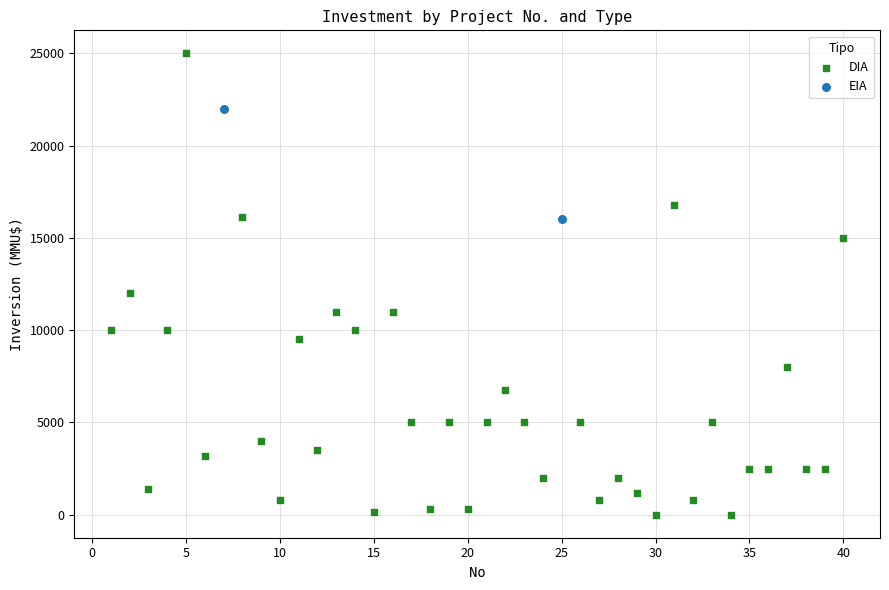

What are all the series names shown in the legend?

DIA, EIA